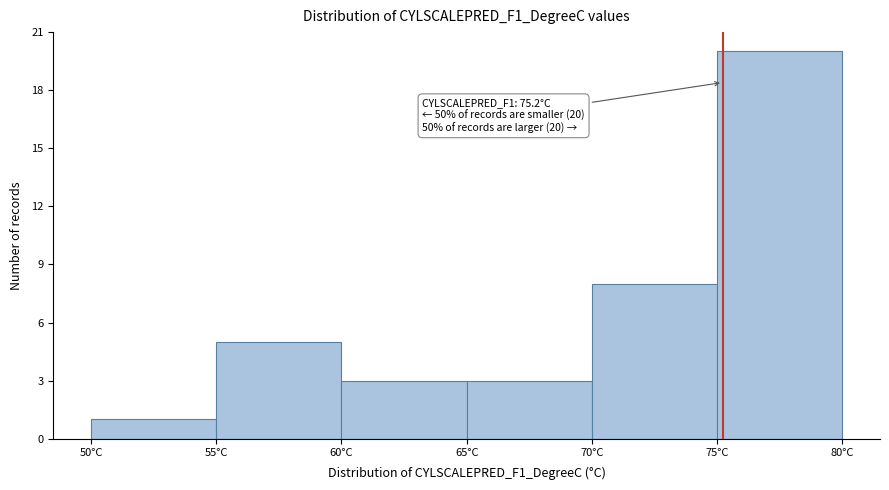

Over which range of the x-axis is the bar tallest?

75 to 80